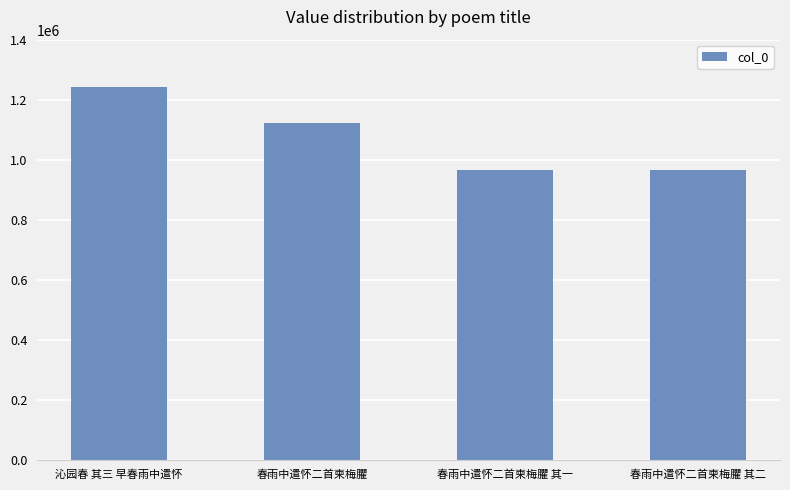

How many bars are there in total?

4